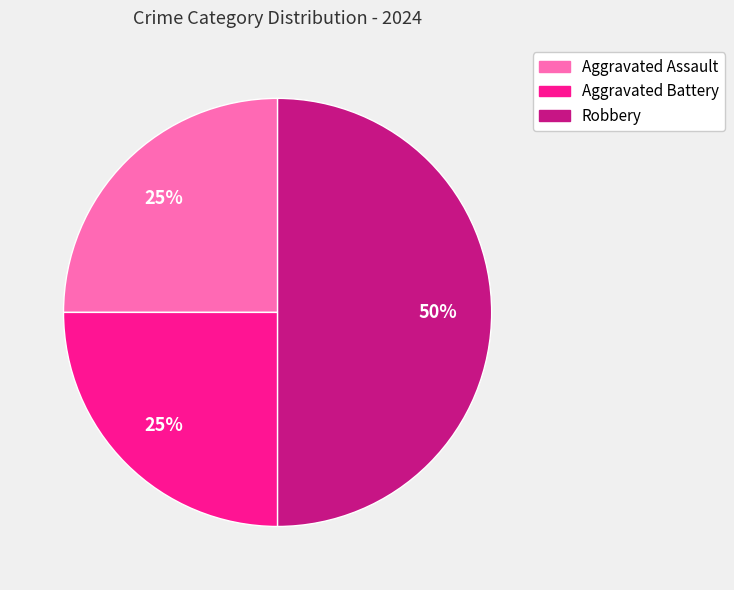

Does Aggravated Battery represent more than half of the total?

No